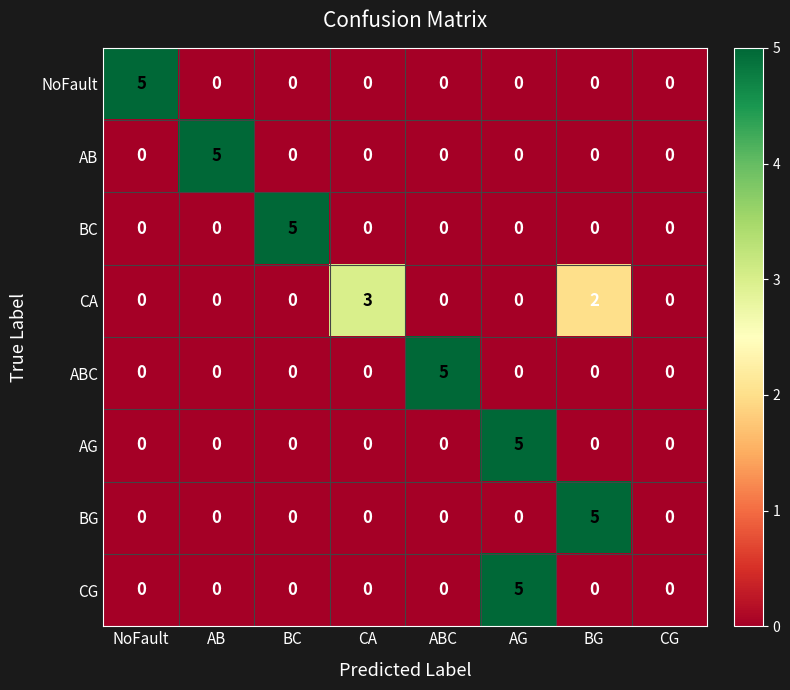

What is the total value across all series at ABC?

5